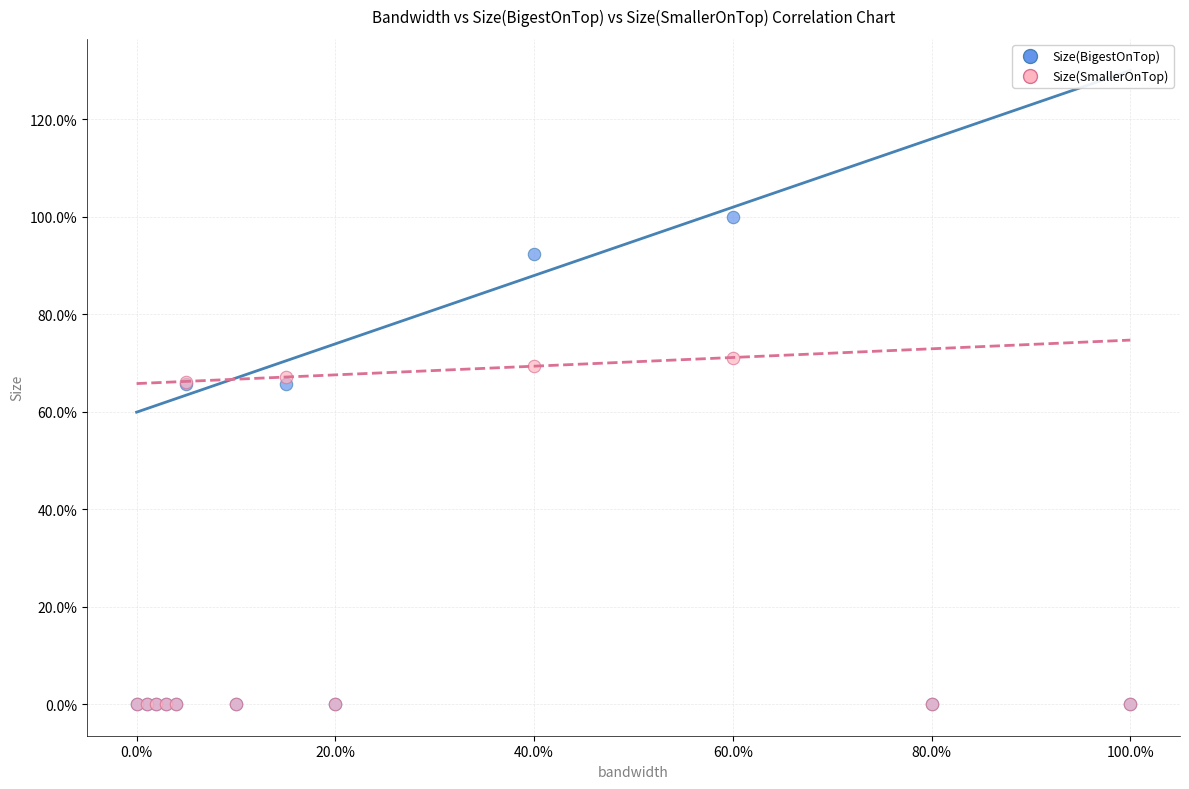

Which series contains the highest Y value?

Size(BigestOnTop)